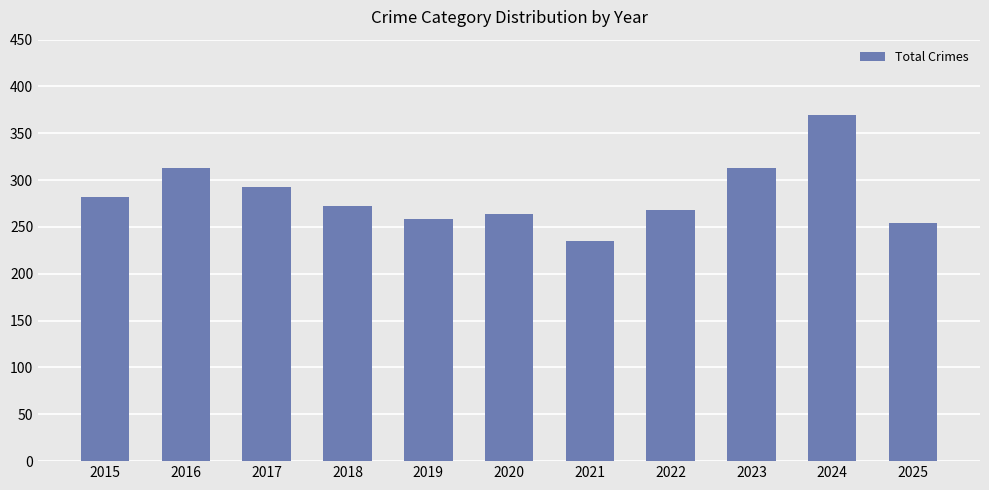

What is the value of the 5th bar from the left?

259